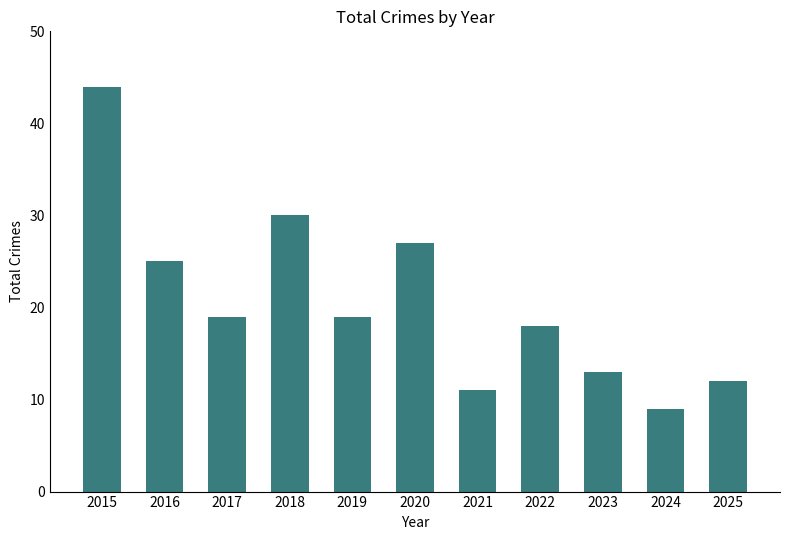

Is it true that the value at 2015 is 44?

True